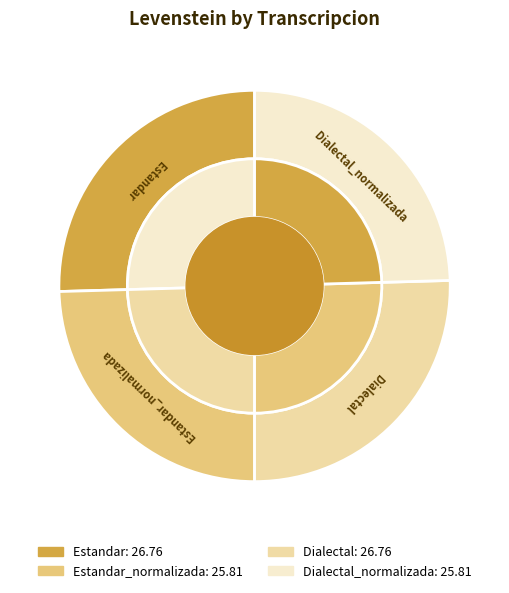

To the nearest percent, what portion does Estandar represent?

25%